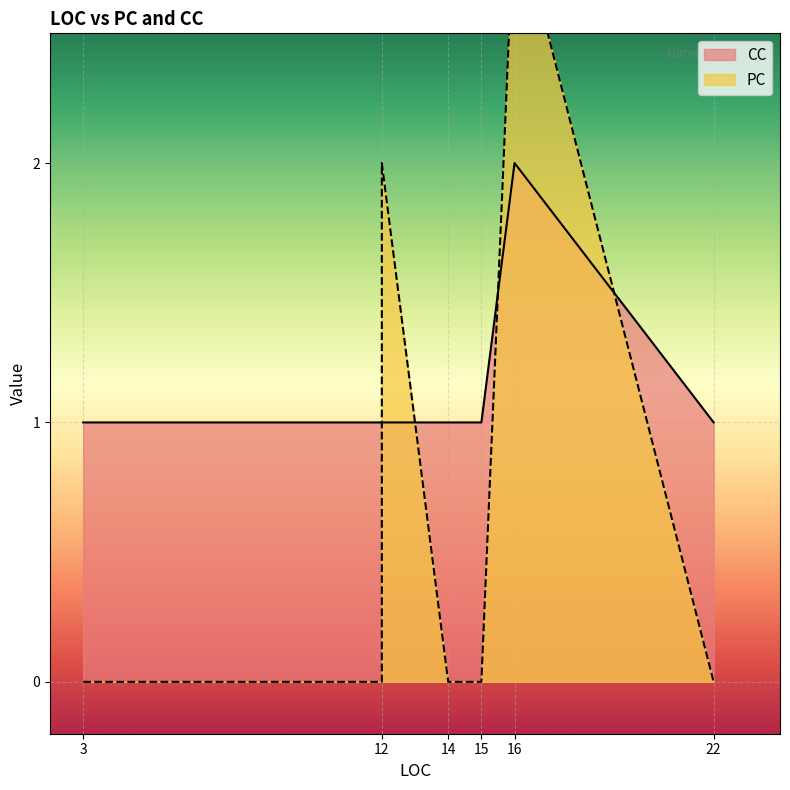

What is the spread (max minus min) of values at 12?

1